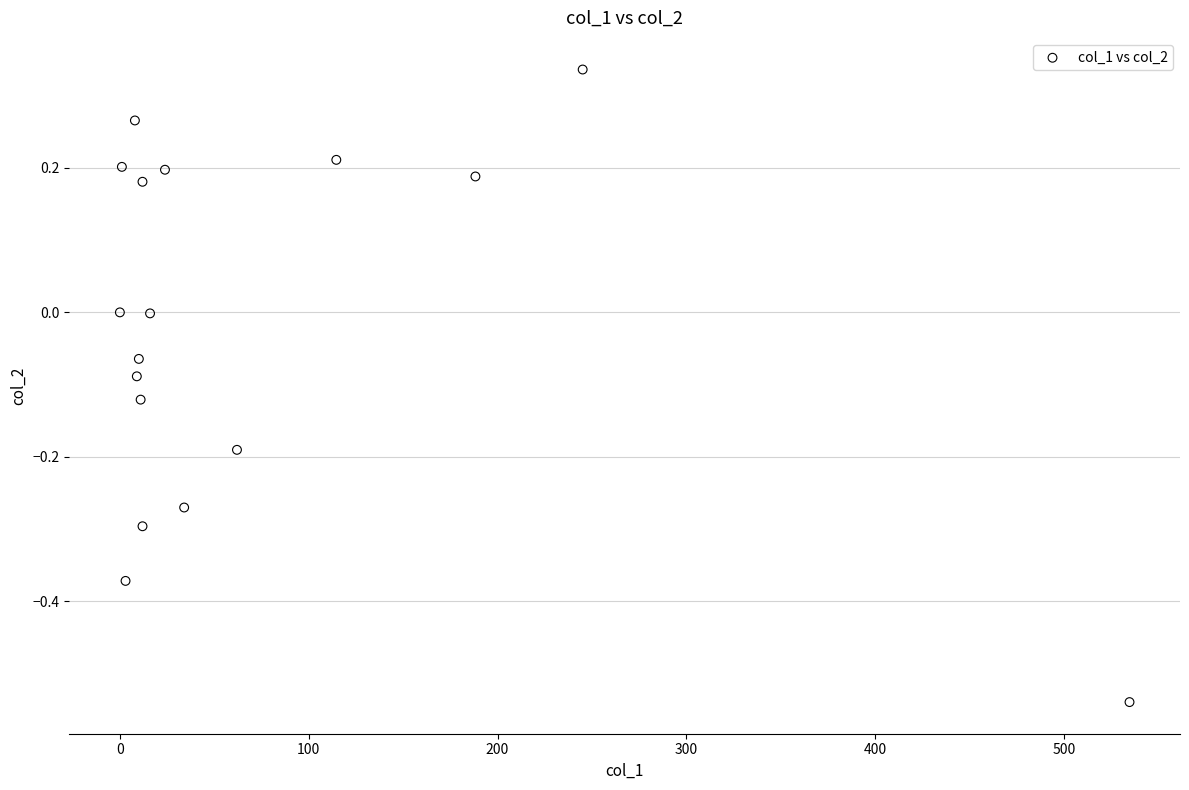

What is the range of X values (max minus min)?

534.7